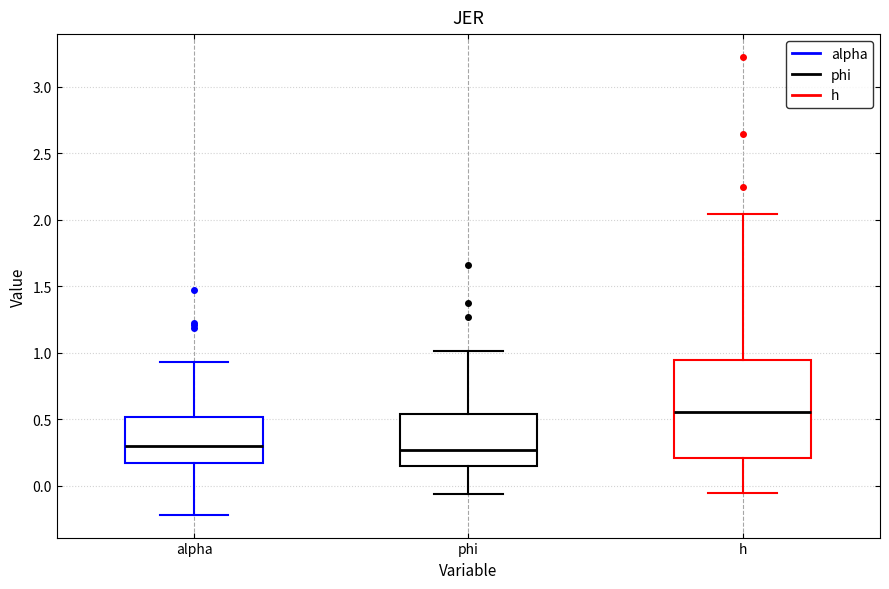

Reading left to right, read every box against the y-axis: the position of its median line, the range the box covers, and the ends of its whiskers. The values are not printed on the chart, so give them approximately, as read against the axis.

alpha: median 0.30, box 0.15 to 0.50, whiskers -0.20 to 0.95
phi: median 0.25, box 0.15 to 0.55, whiskers -0.05 to 1.00
h: median 0.55, box 0.20 to 0.95, whiskers -0.05 to 2.05